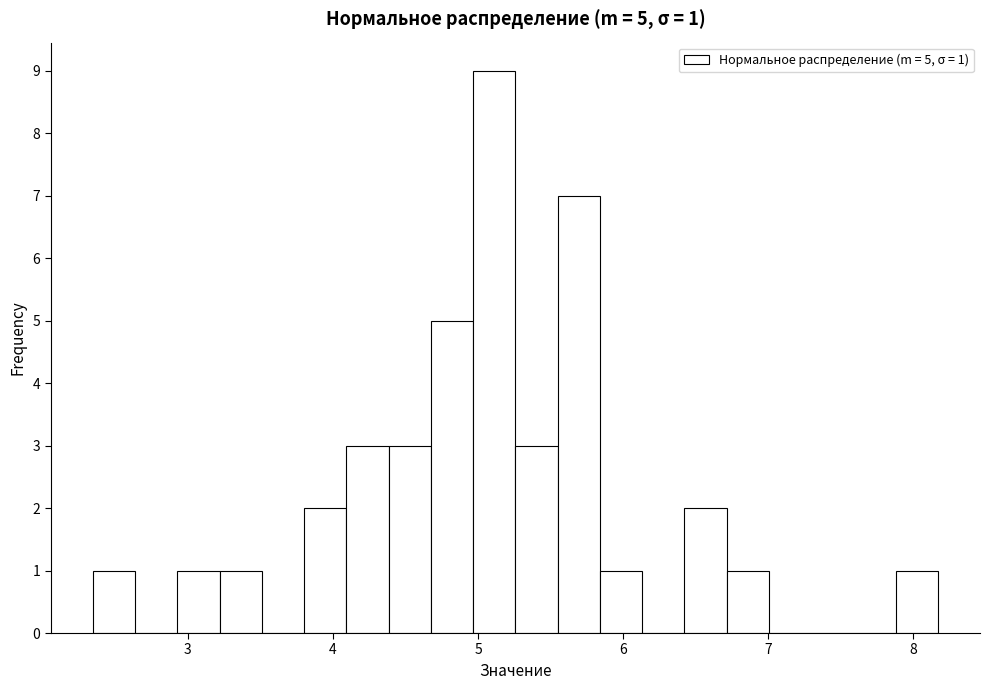

Read against the x-axis, roughly where is the centre of the tallest bar?

5.1